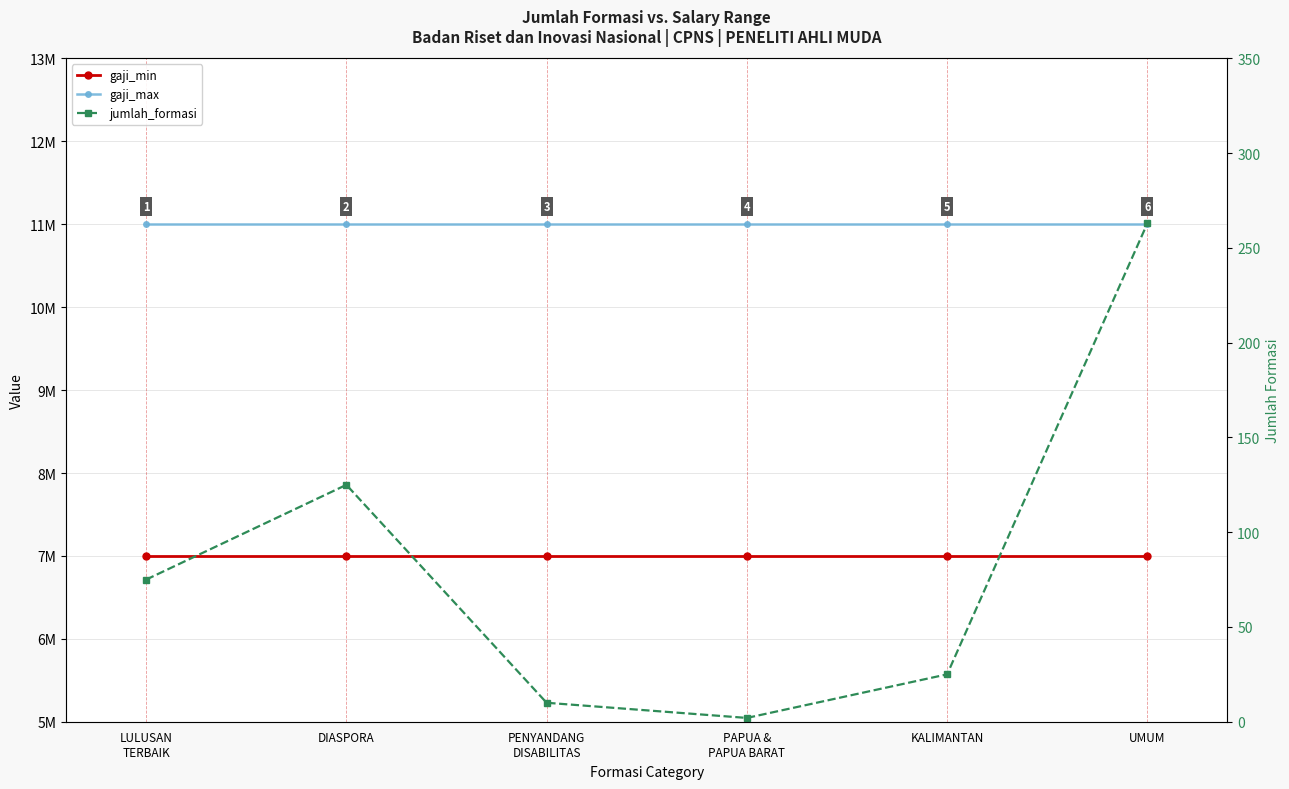

What is the sum of all gaji_min values?

42000000